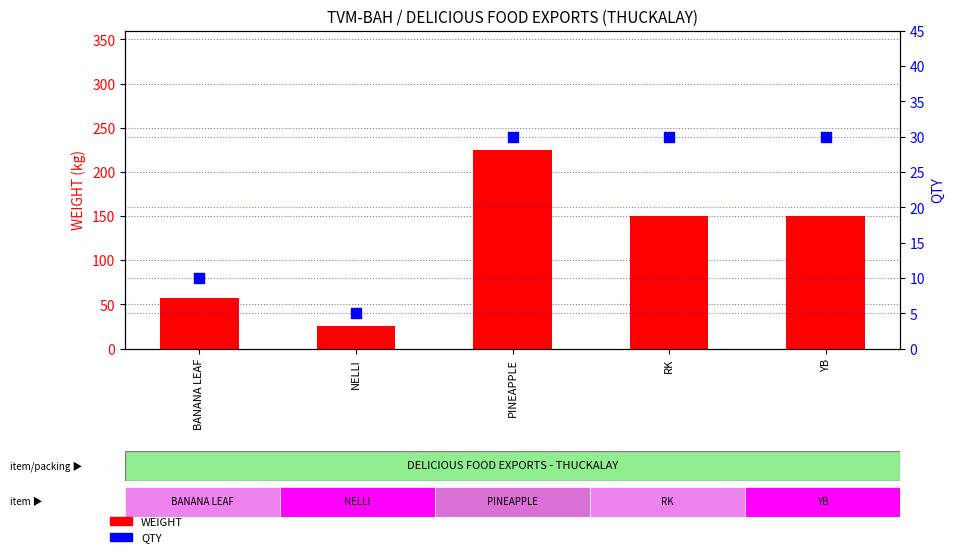

What are all the series names shown in the legend?

WEIGHT, QTY